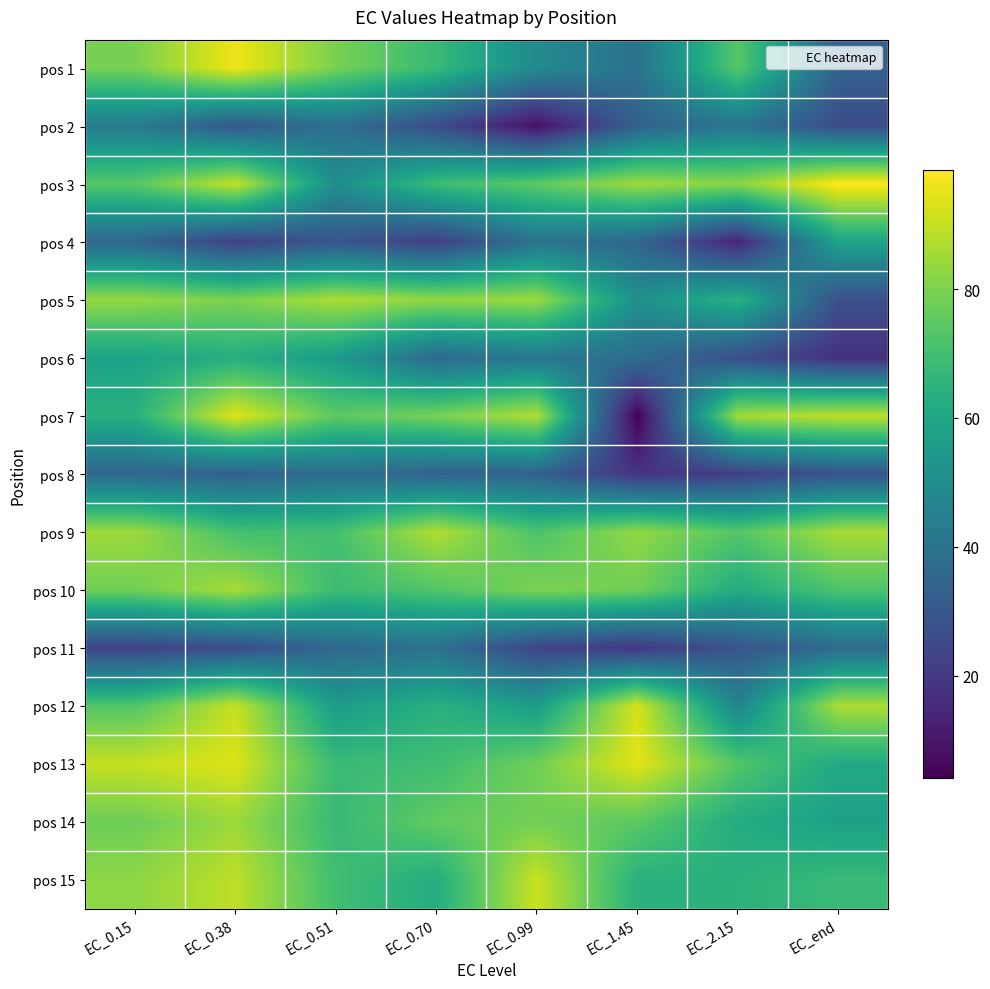

What is the spread (max minus min) of values at EC_0.51?

57.4